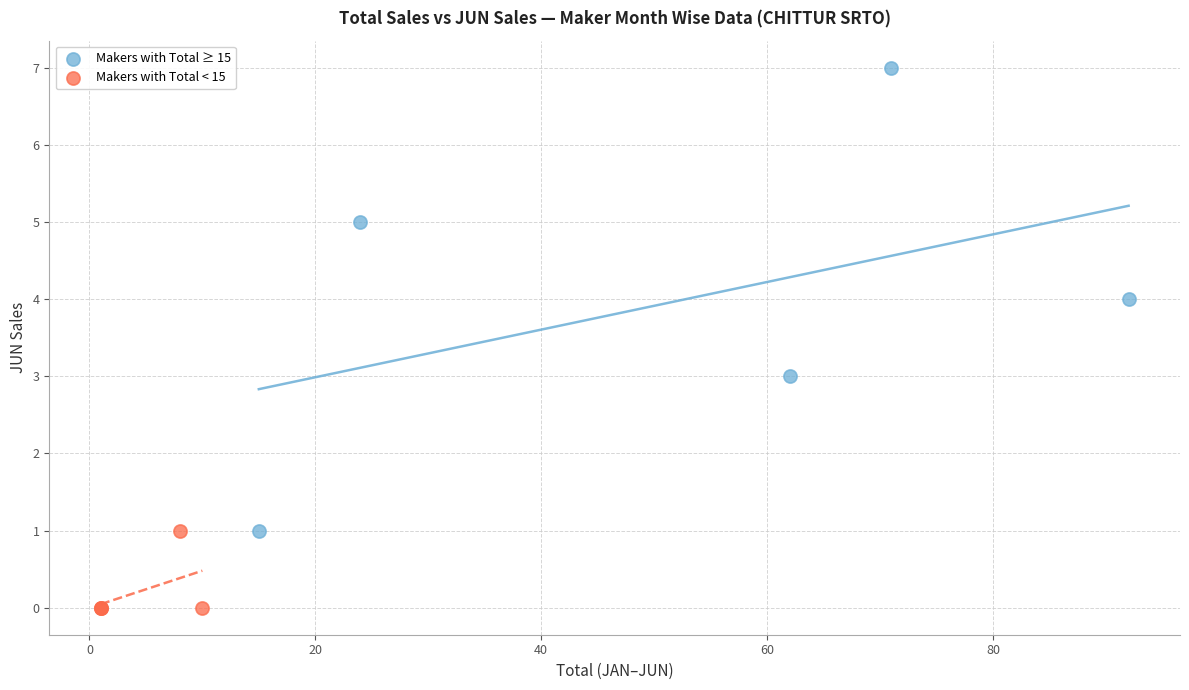

Which series contains the highest Y value?

Makers with Total ≥ 15